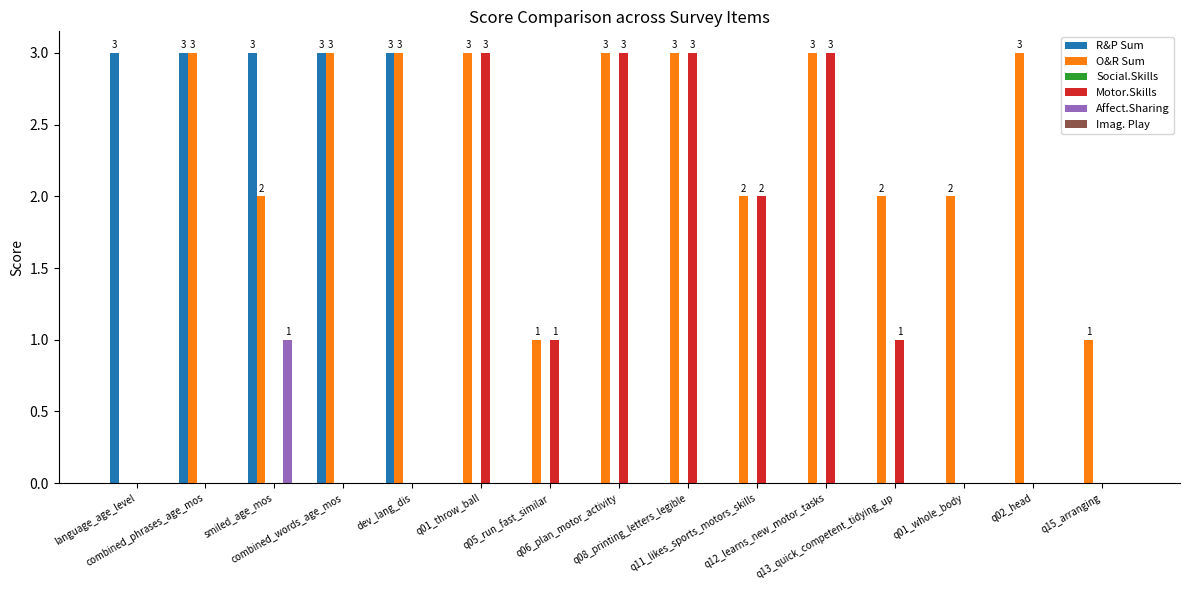

Does the chart contain stacked bars?

No